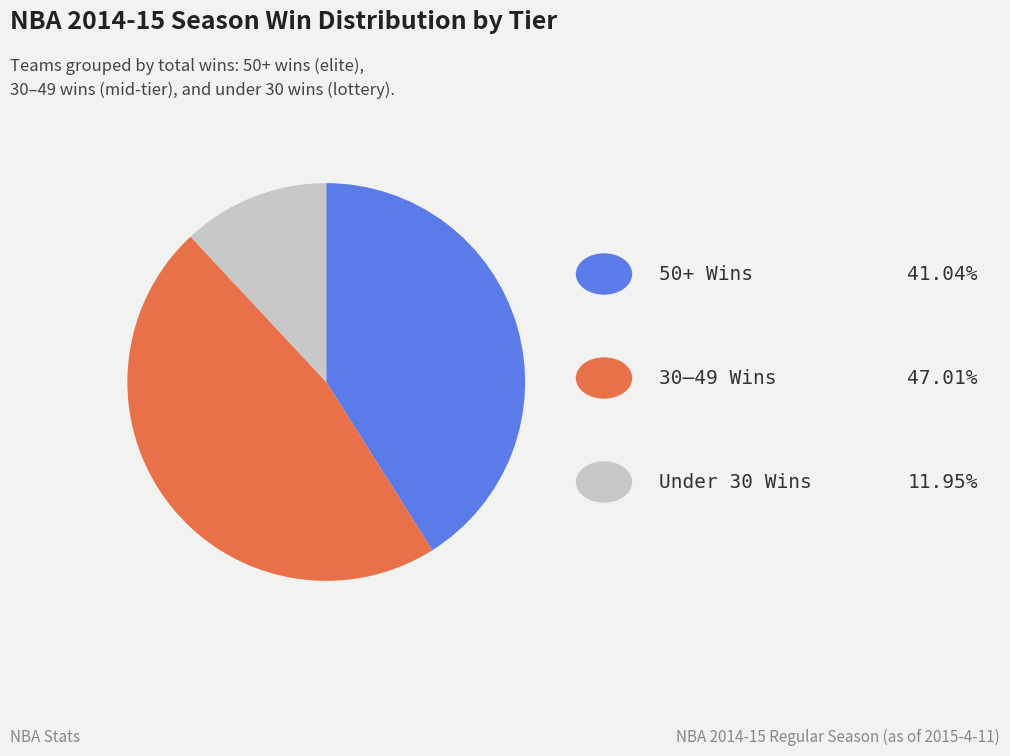

Is there any slice that represents more than half of the pie?

No